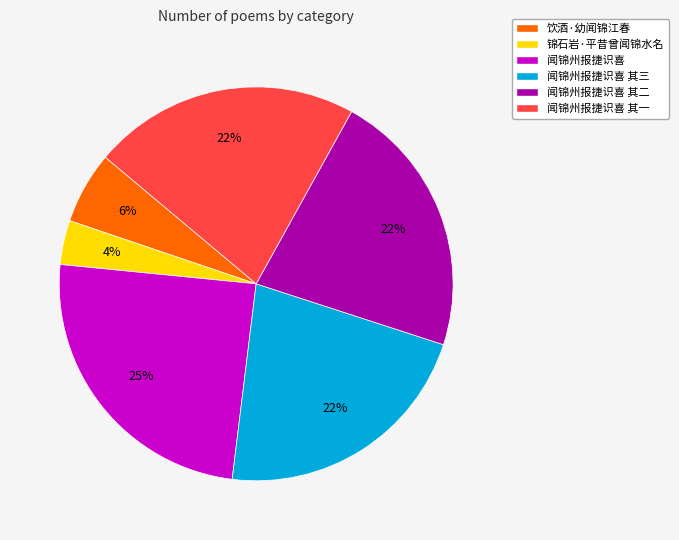

True or false: 闻锦州报捷识喜 其三 accounts for 15% of the total.

False